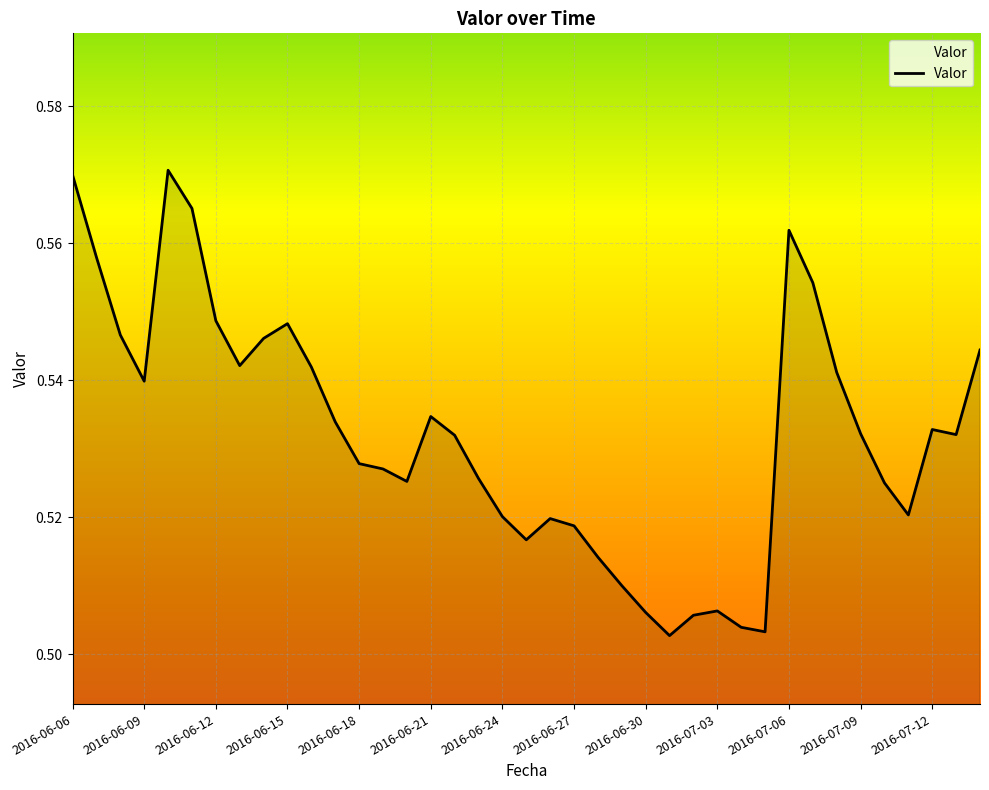

True or false: the data has more than 2 interior local peaks.

True